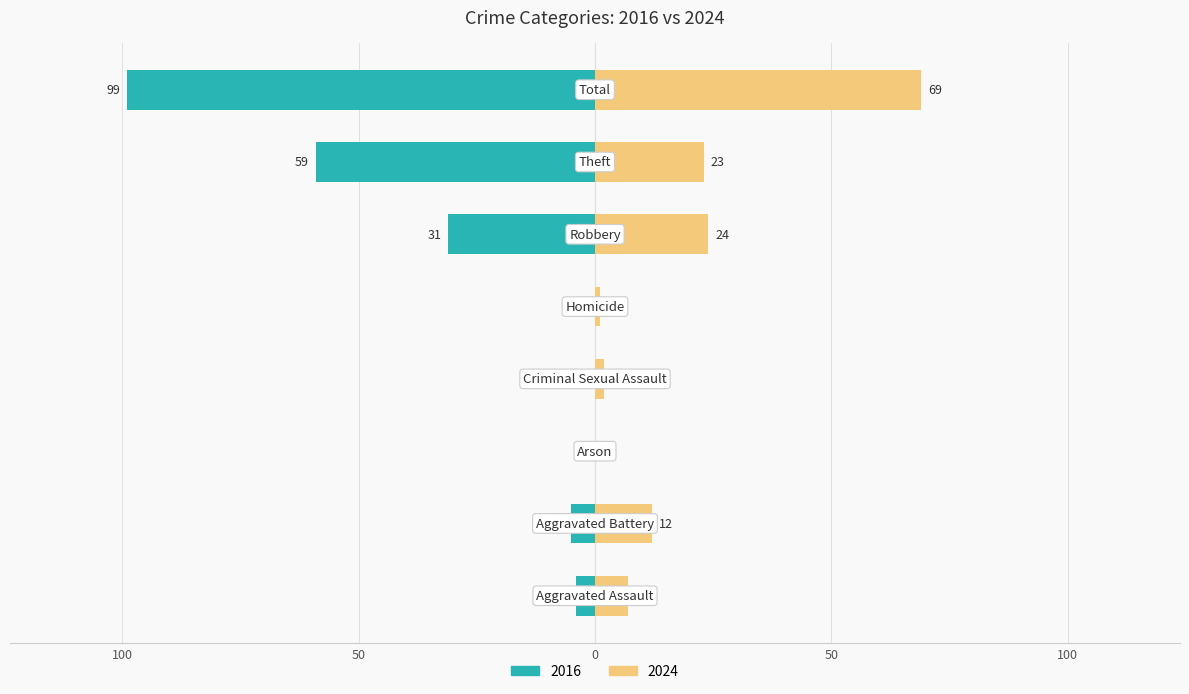

Between Criminal Sexual Assault and Aggravated Battery, which is larger?

Aggravated Battery